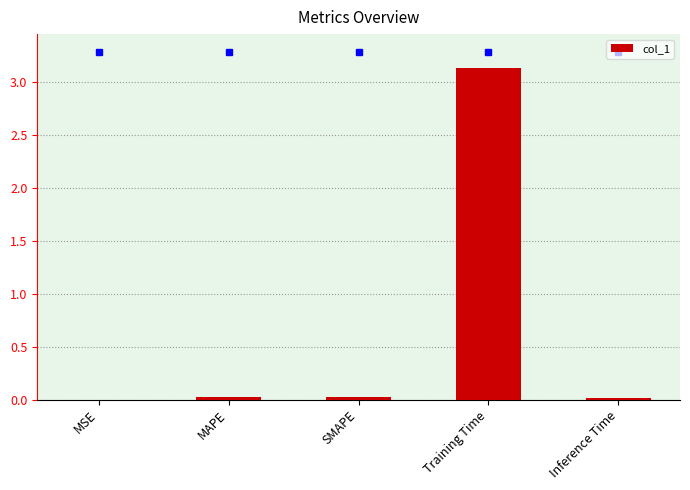

What is the sum of all values?

3.2